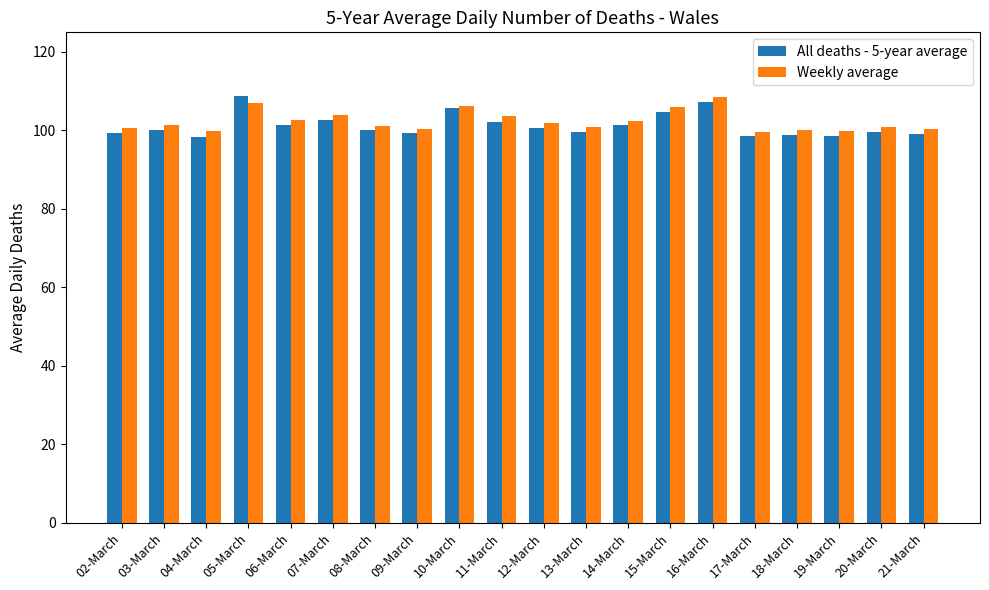

Which series has the largest total across all categories?

Weekly average